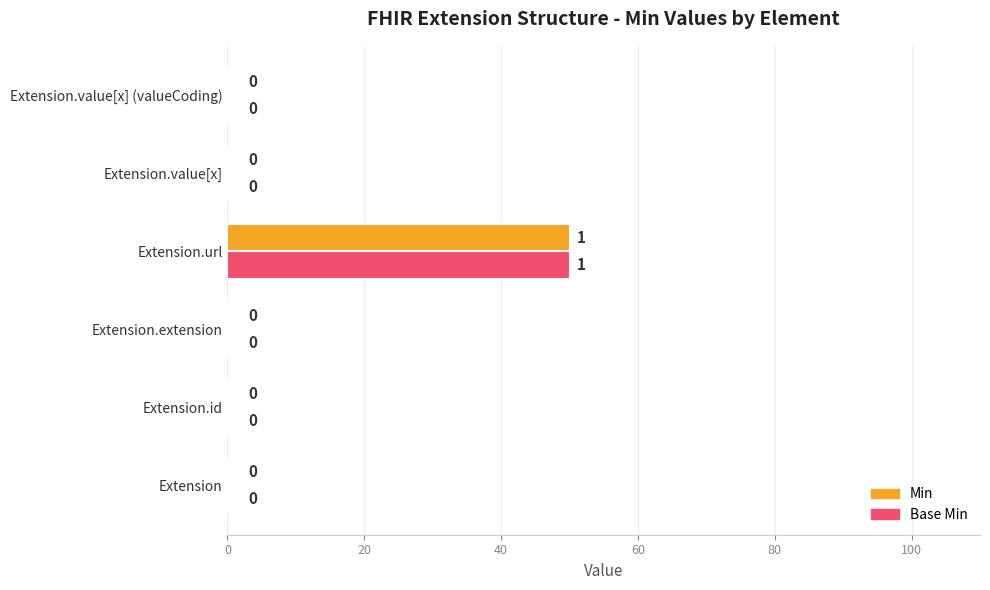

Which label corresponds to the largest value in the chart?

Extension.url